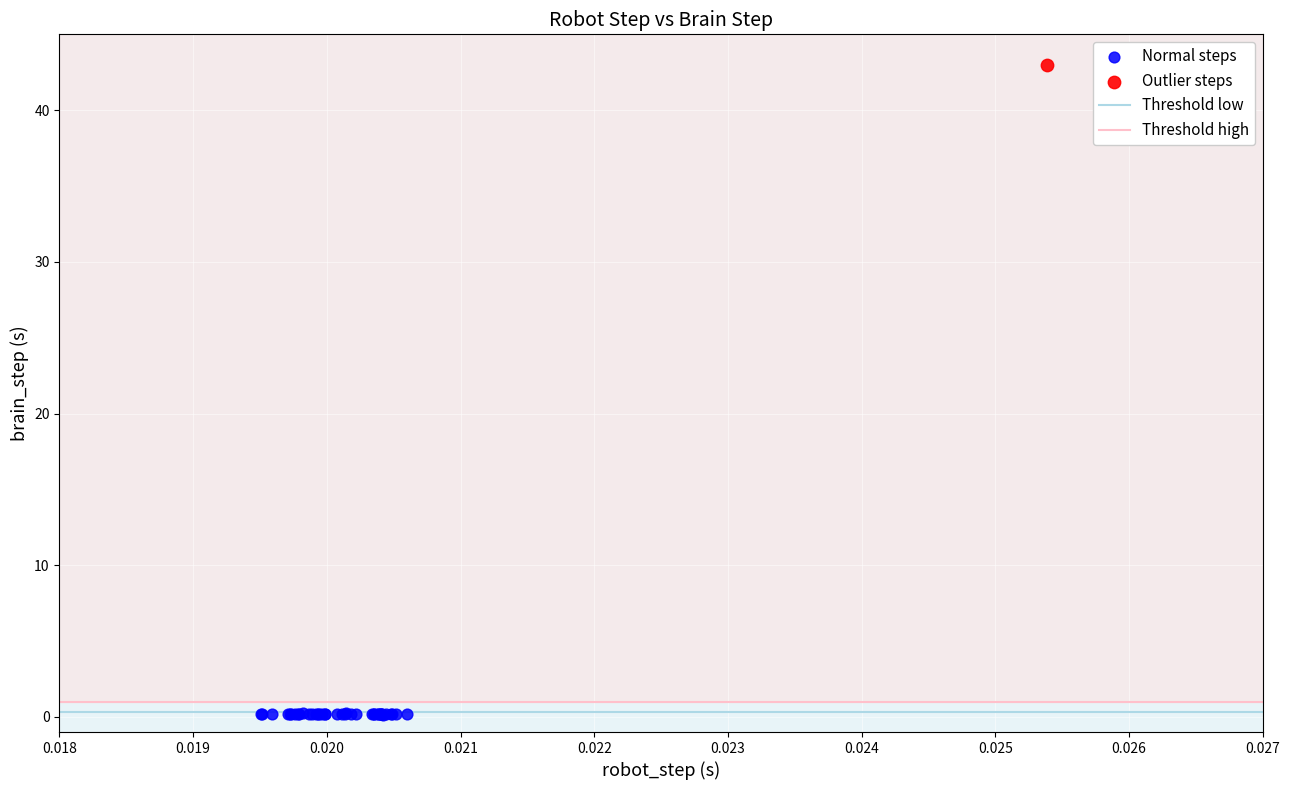

Which series reaches the maximum Y coordinate?

Outlier steps